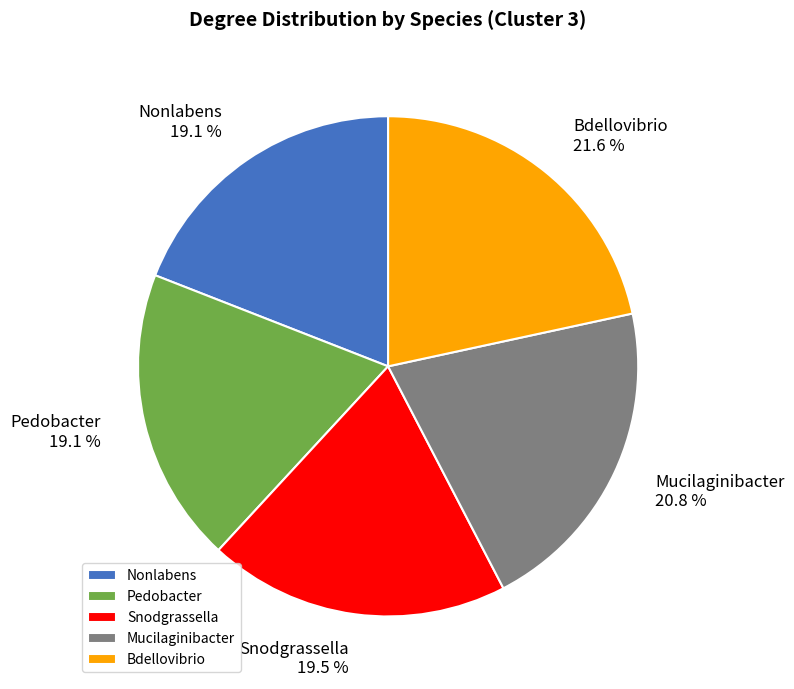

The Bdellovibrio slice represents 22% of the pie. True or false?

True